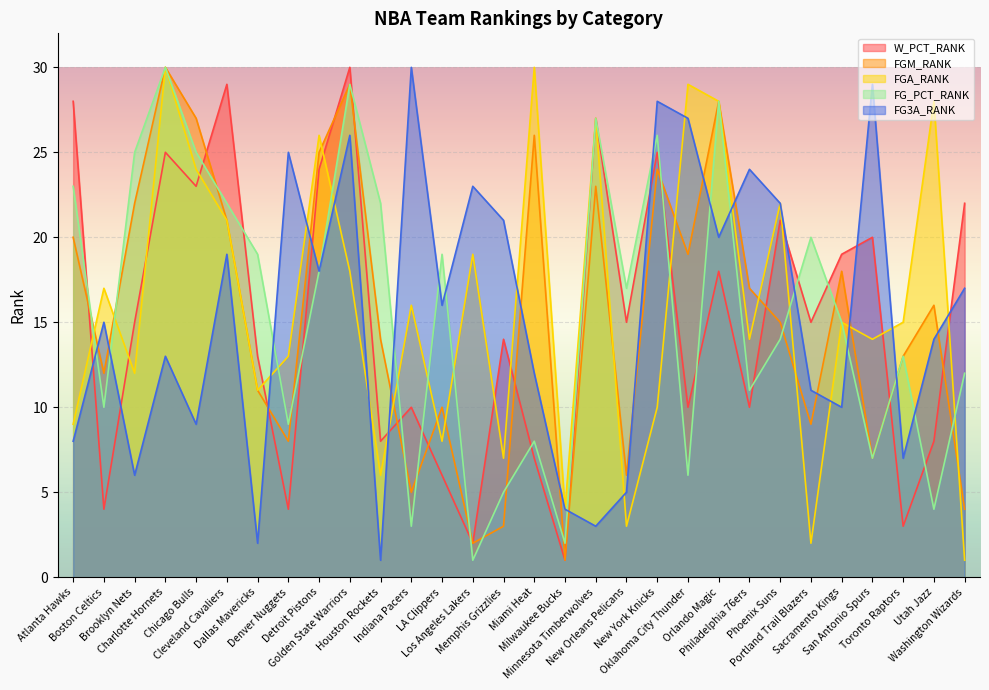

At which category is the sum across all series the highest?

Golden State Warriors